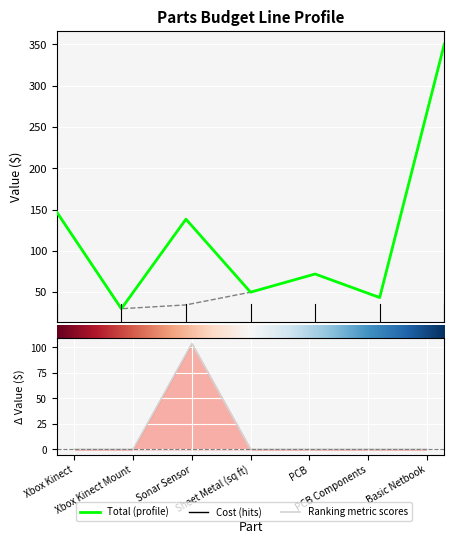

What is the label of the 4th point from the left?

Sheet Metal (sq ft)